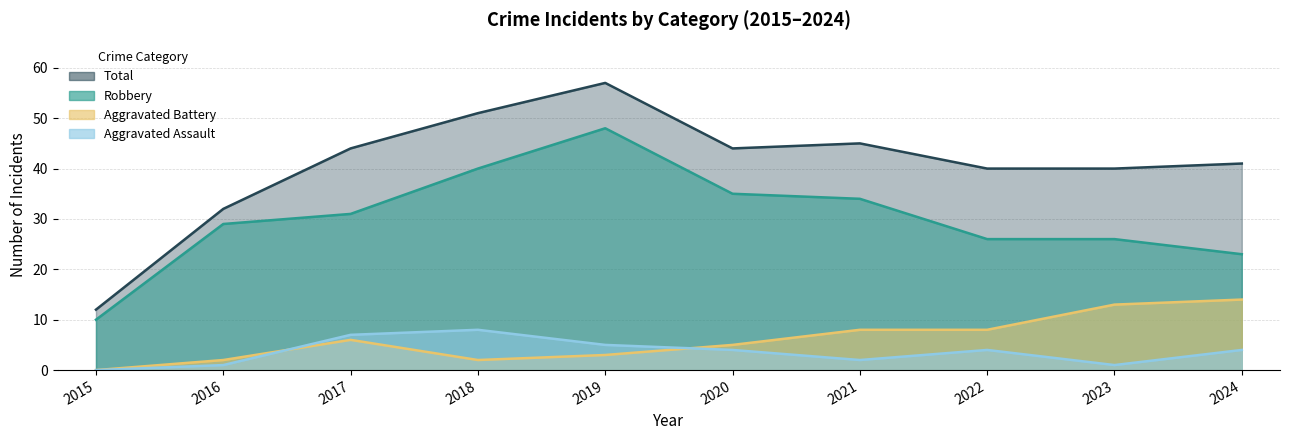

True or false: Aggravated Assault has more than 0 interior local peaks.

True